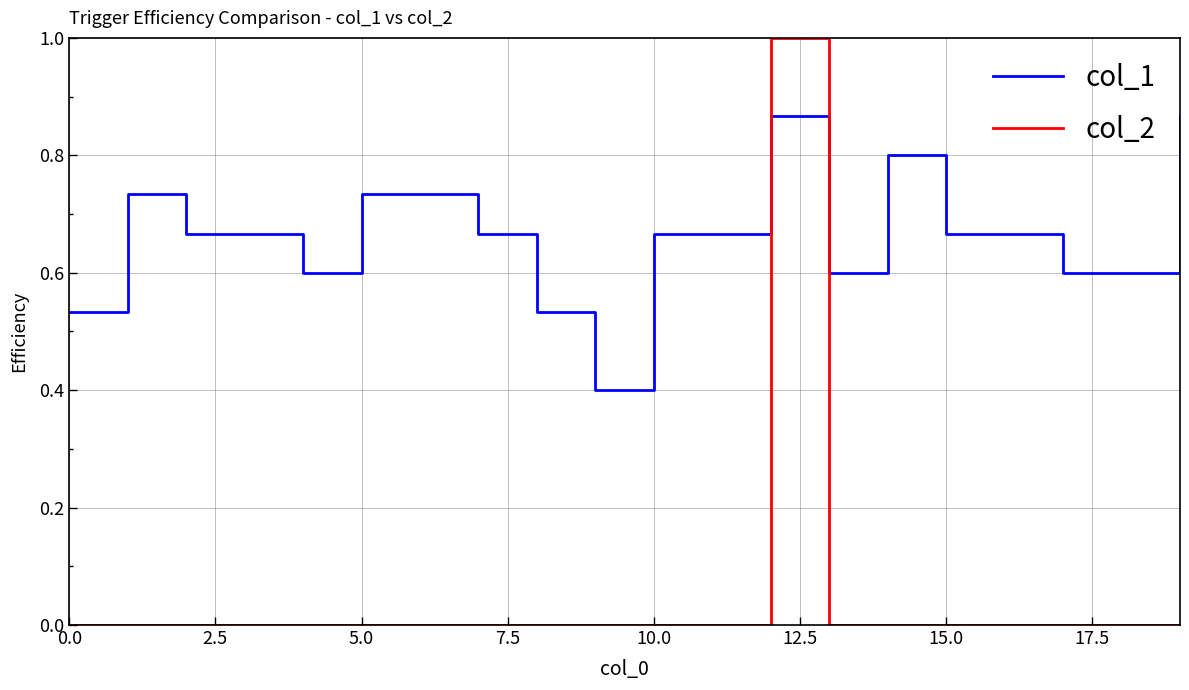

Rank the series by their maximum value, from highest to lowest.

col_2, col_1